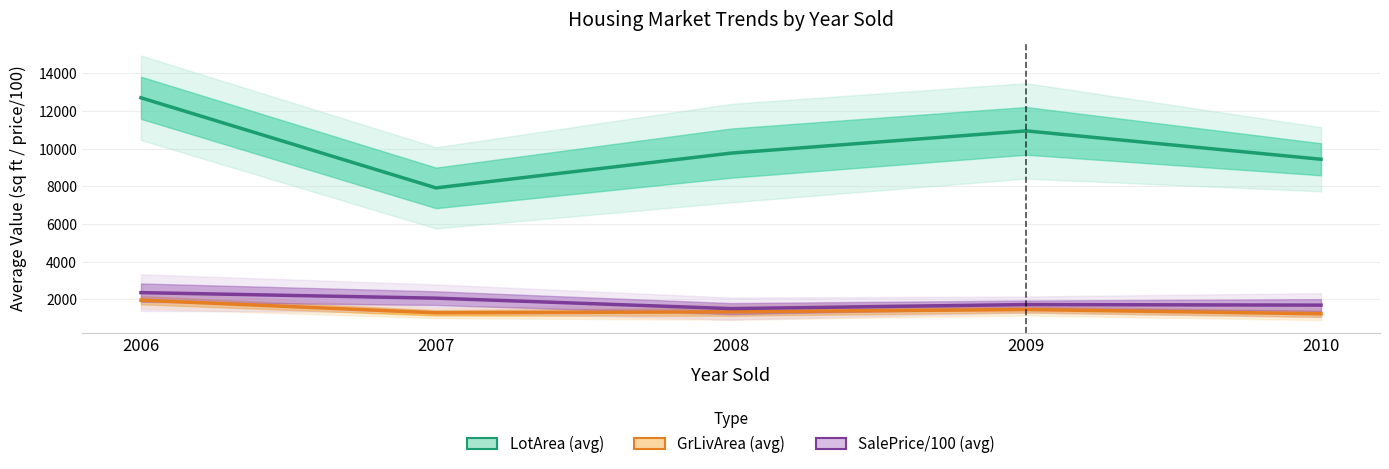

What is the difference between the LotArea (avg) values at 2010 and 2006?

3263.3